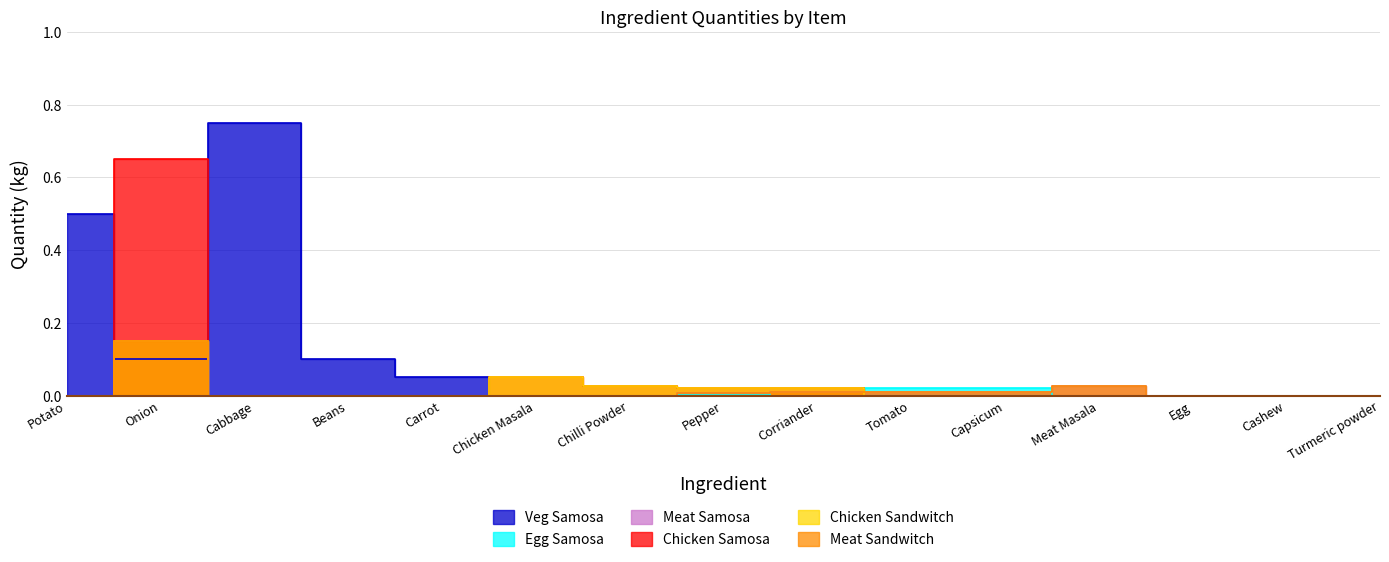

How many data points in Chicken Samosa are above 0?

5